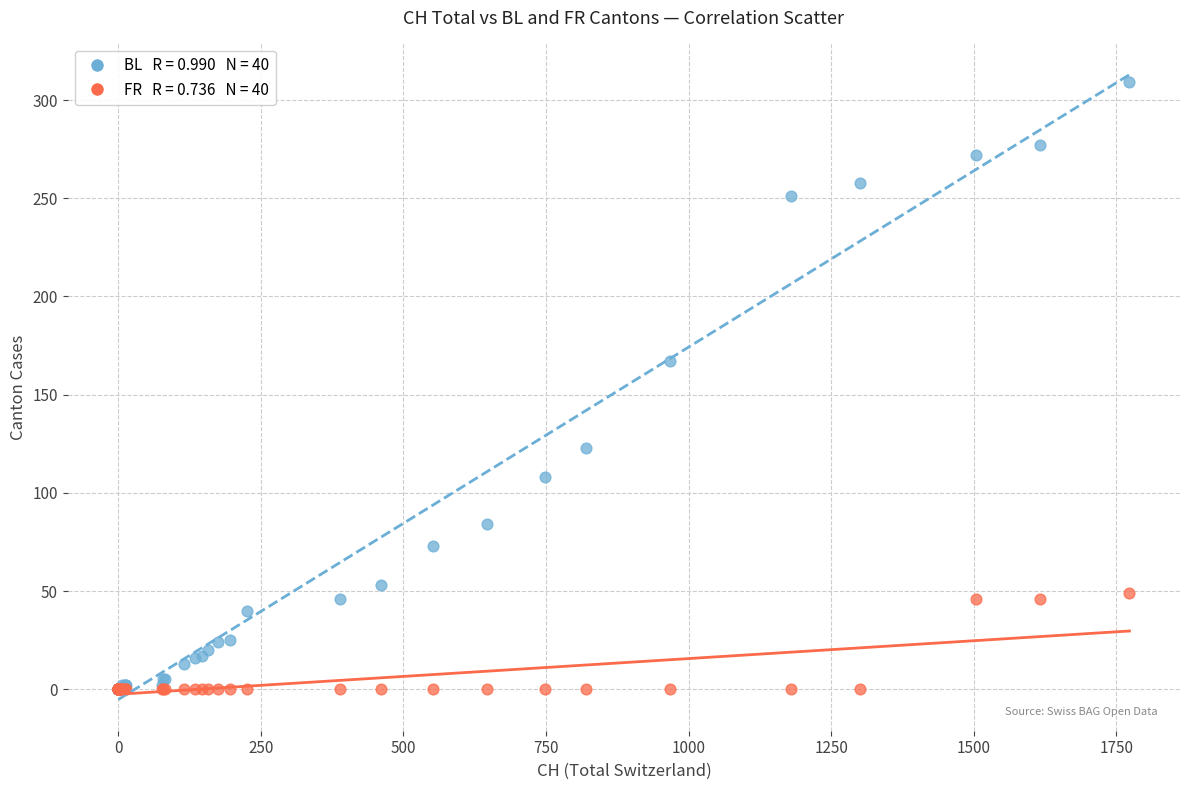

Across all series, what Y value is closest to 154?

167